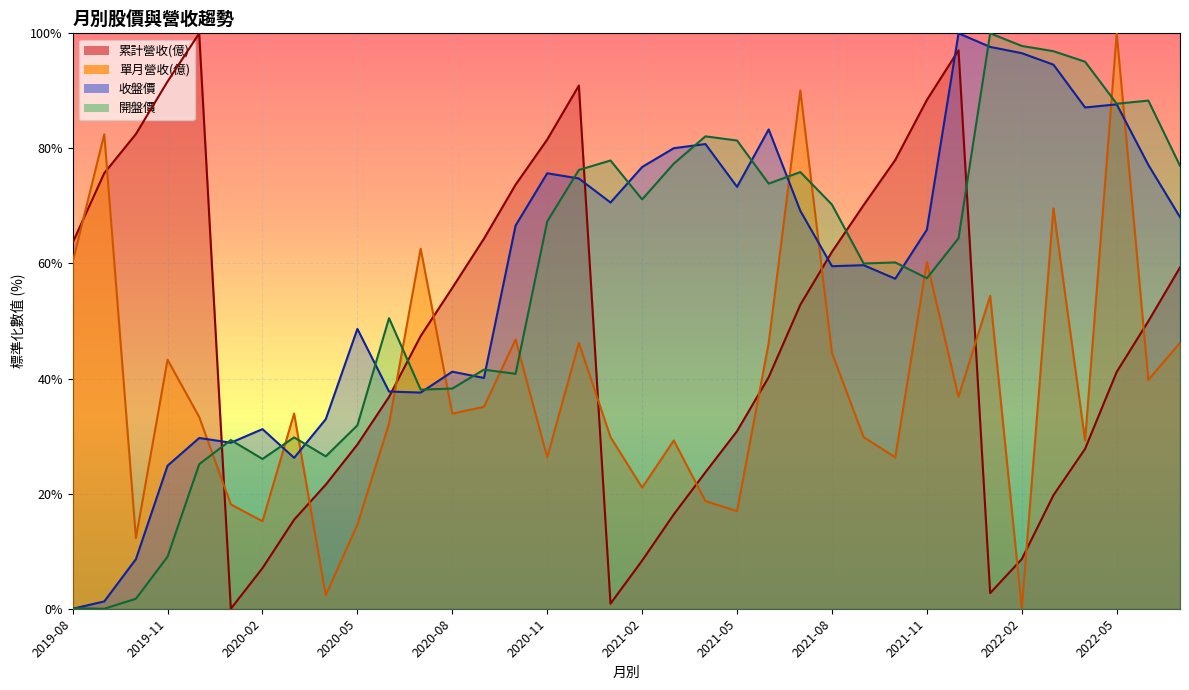

Does the chart display data point markers on the line(s)?

No